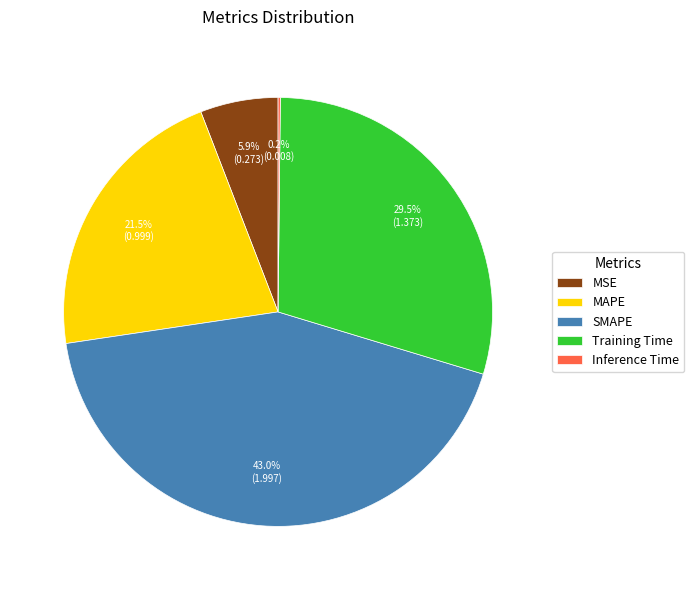

To the nearest percent, what is the difference between the largest and smallest slice percentages?

43%